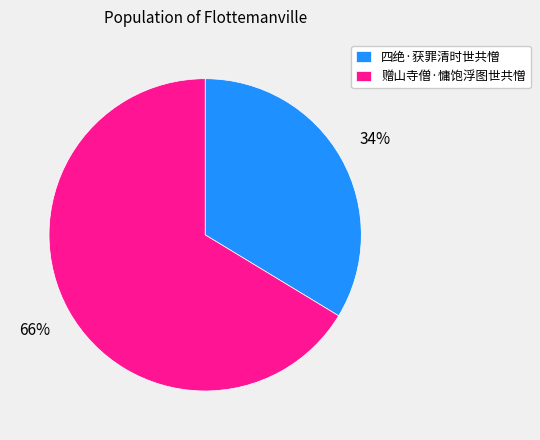

Which slice is the largest?

赠山寺僧·慵饱浮图世共憎